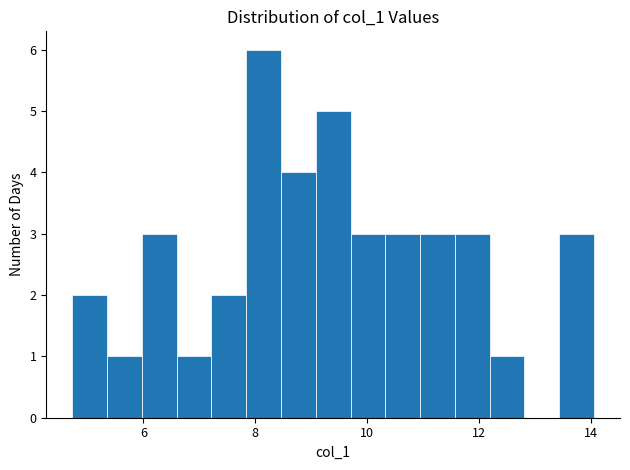

Around what value on the x-axis is the tallest bar? Give the approximate position of its centre, as read against the axis.

8.2